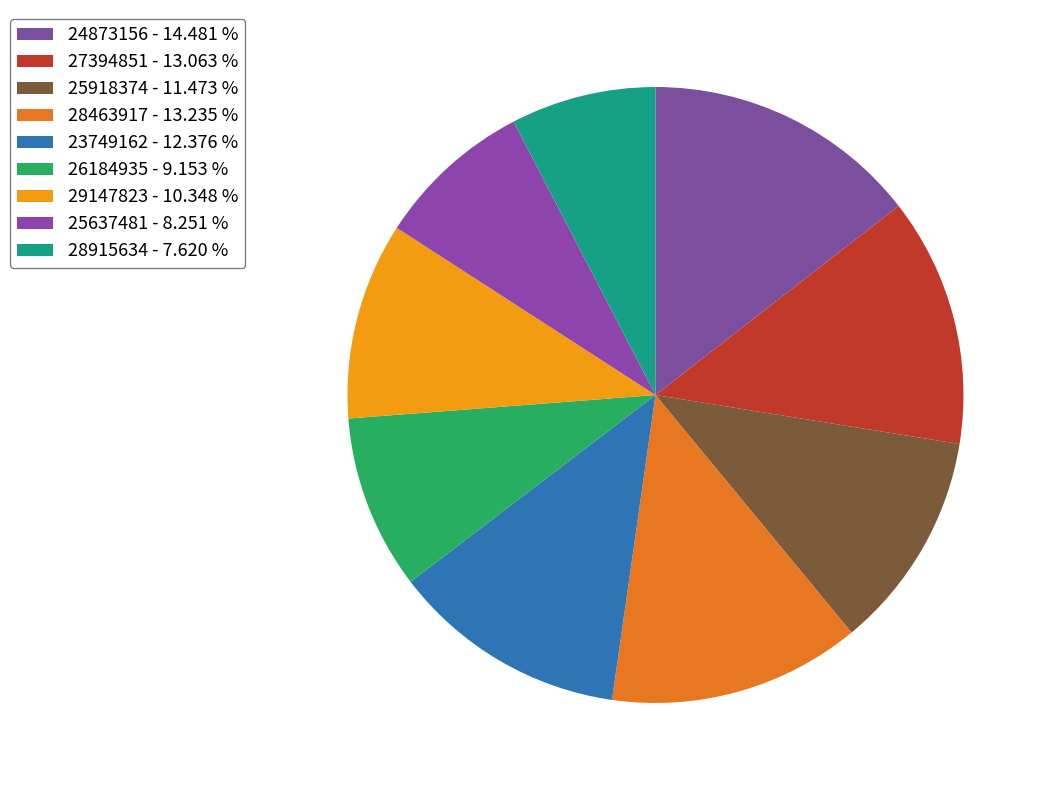

Is 25637481 the majority of the pie?

No